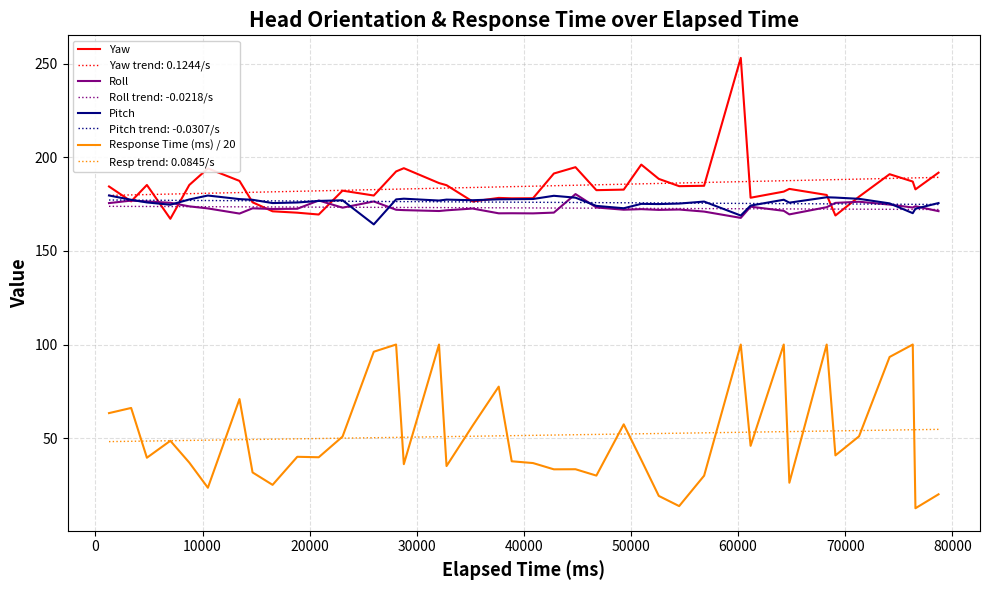

Which series has the widest spread of values?

Response Time (ms) / 20